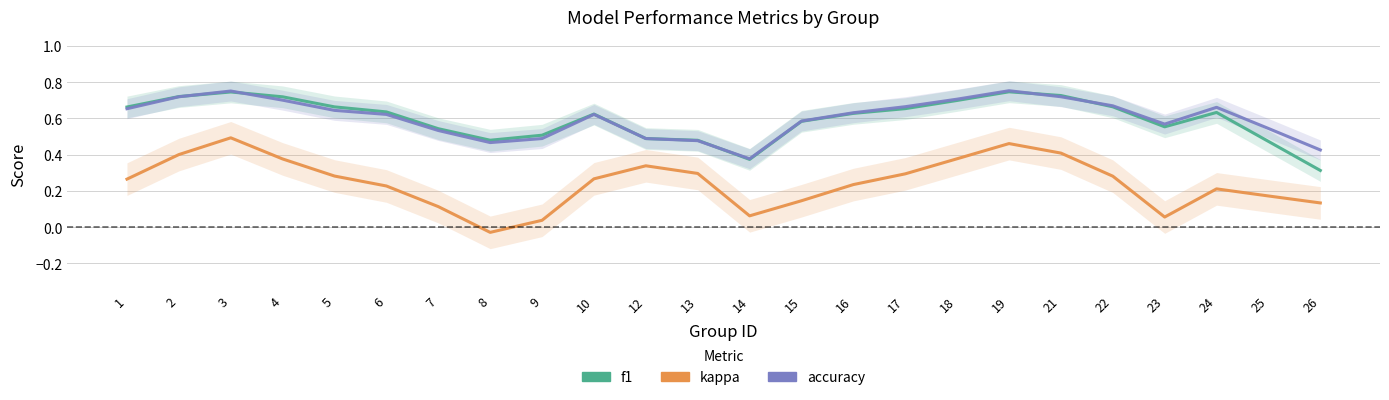

What is the total value across all series at 23?

1.2